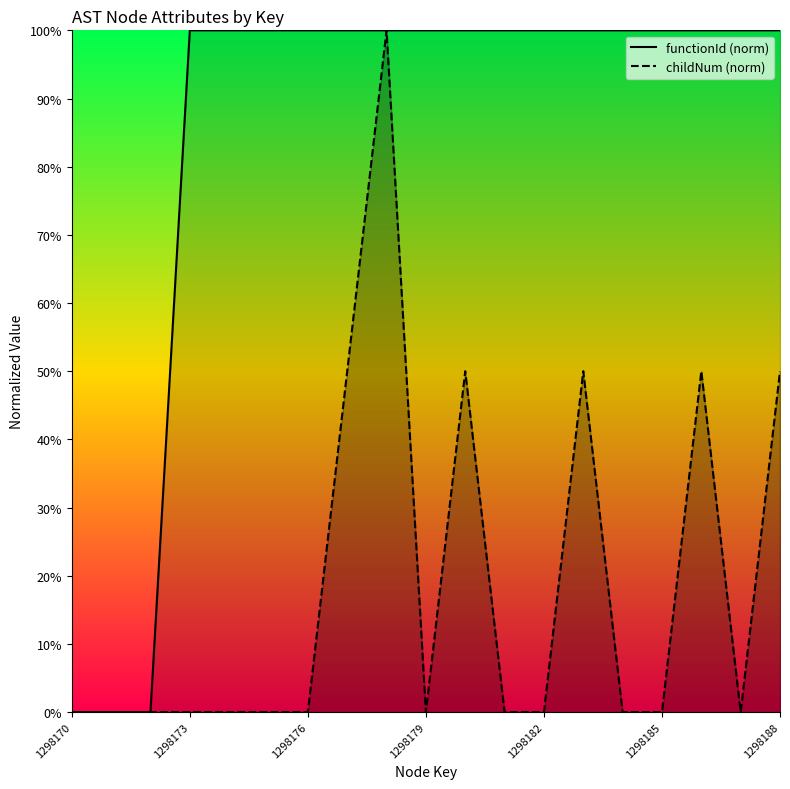

What is the difference between the second highest and minimum values in the childNum series?

0.5